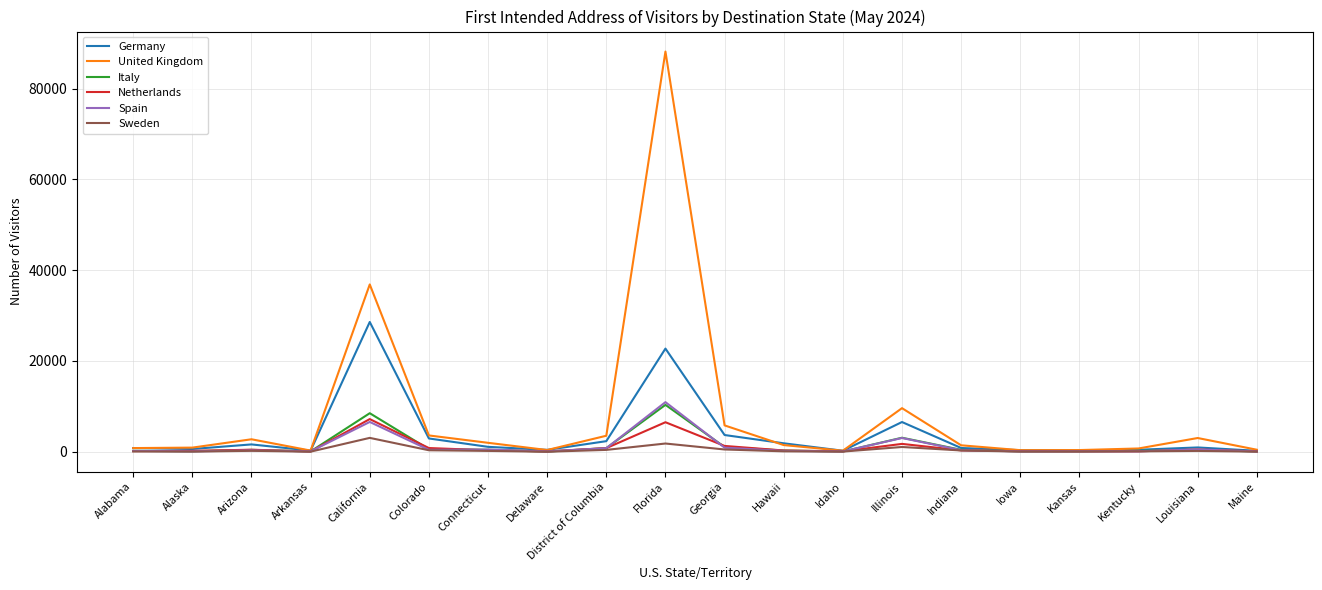

What are all the series names shown in the legend?

Germany, United Kingdom, Italy, Netherlands, Spain, Sweden